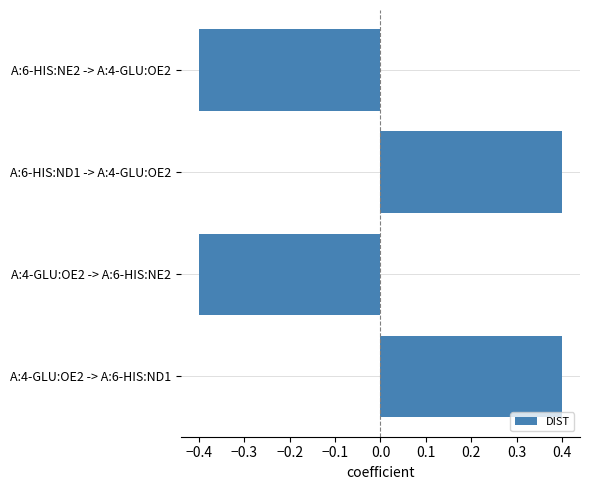

What is the difference between the maximum and minimum values?

0.8